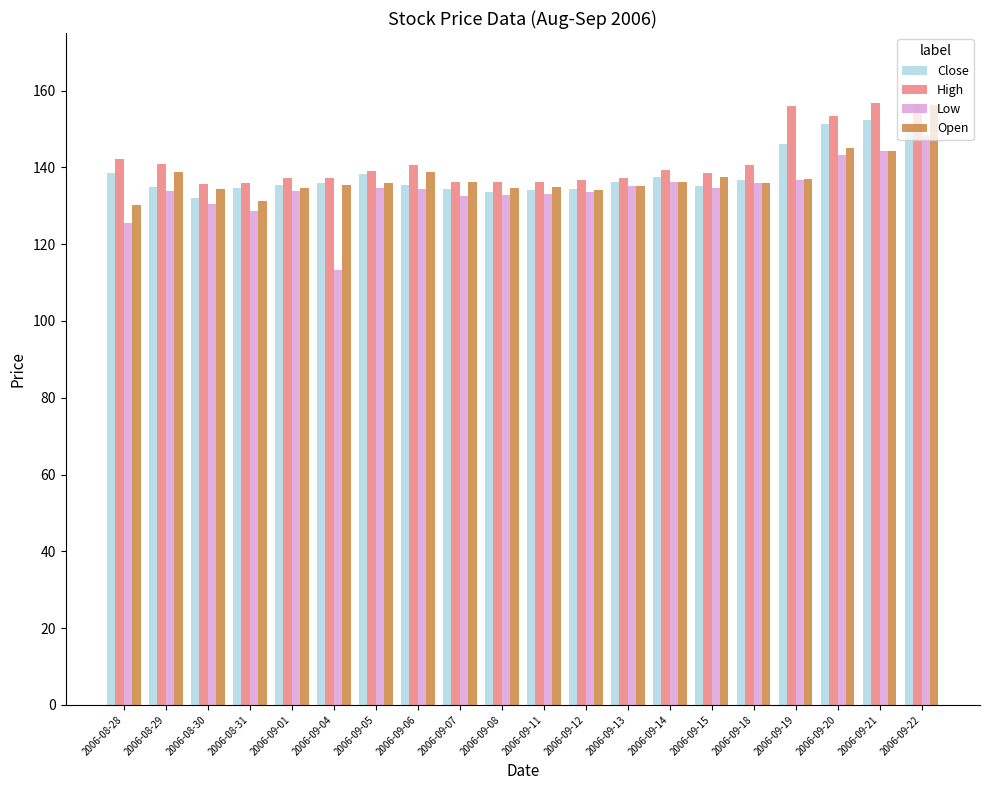

What is the spread (max minus min) of values at 2006-09-21?

12.5